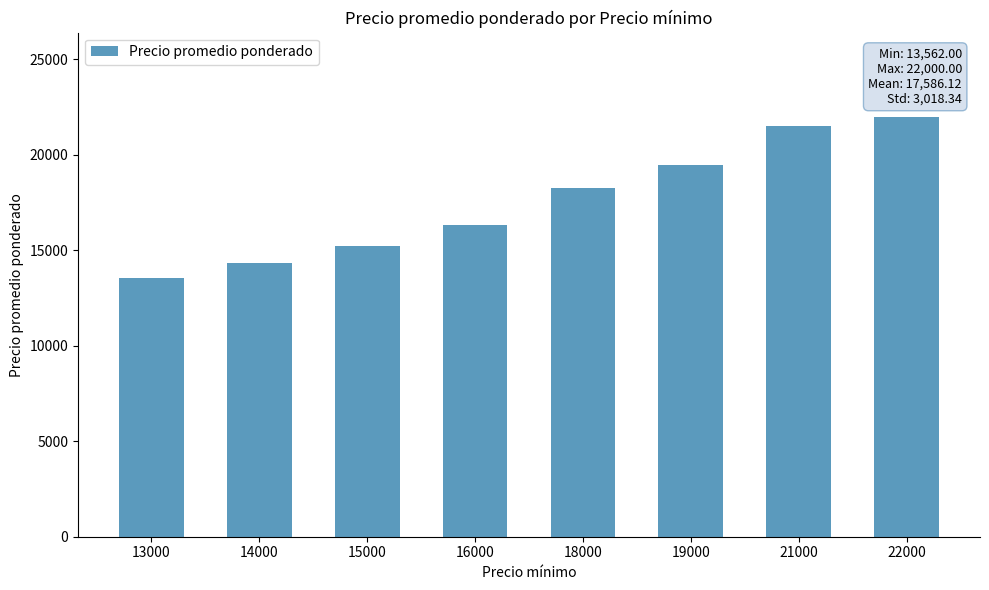

How many categories are shown in the chart?

8